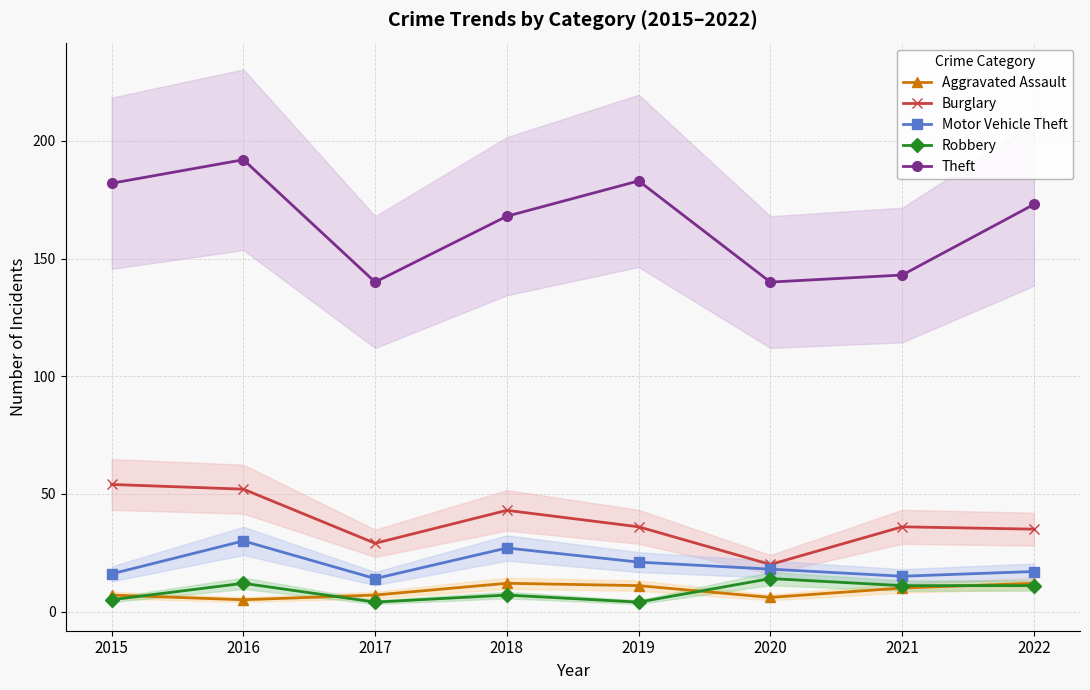

At 2015, list the series in order from smallest to largest.

Robbery, Aggravated Assault, Motor Vehicle Theft, Burglary, Theft